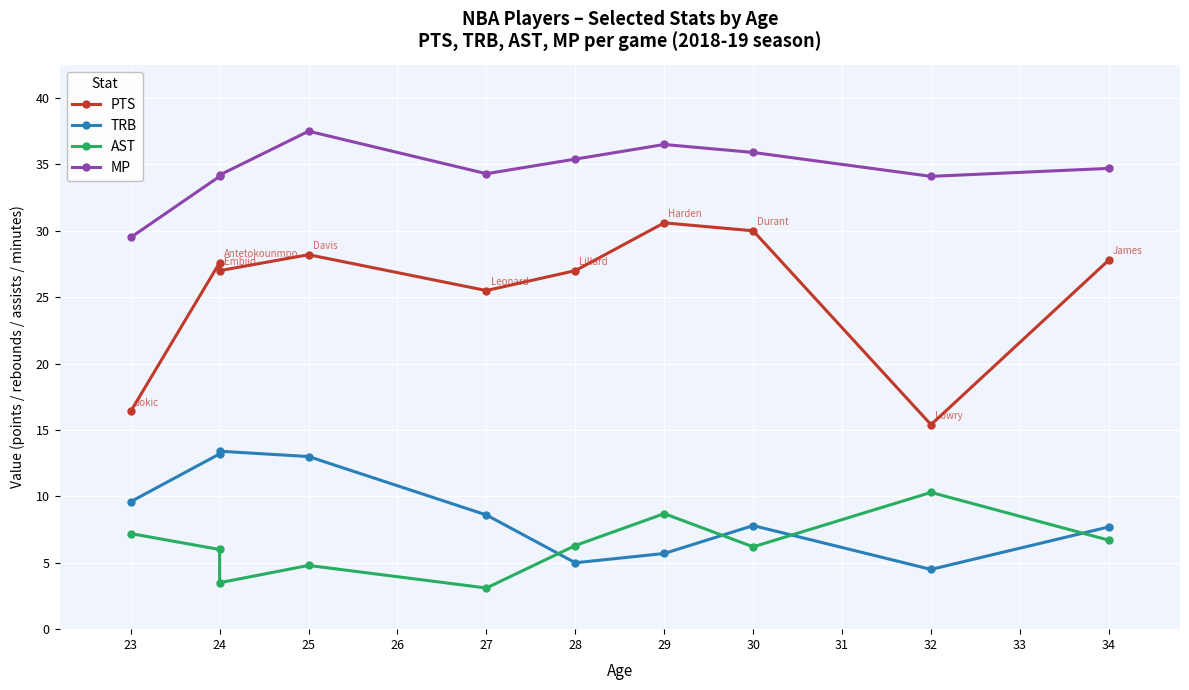

Rank the series at 23 from highest to lowest value.

MP, PTS, TRB, AST